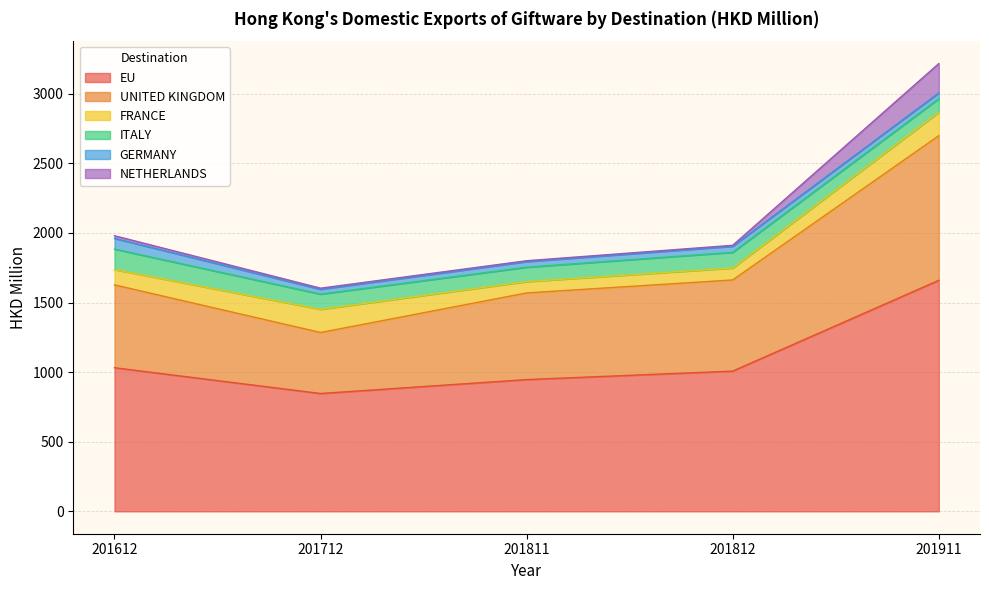

How many categories are shown in the chart?

5